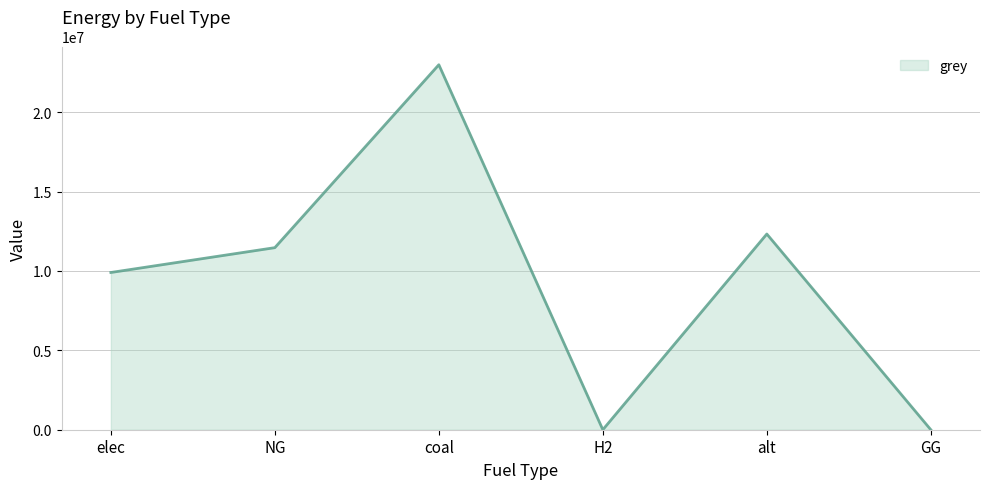

Count the number of categories in the chart.

6